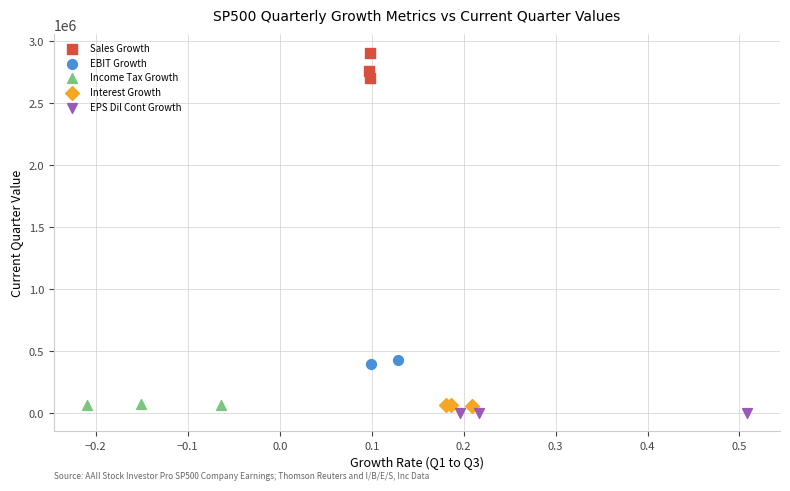

What are all the series names shown in the legend?

Sales Growth, EBIT Growth, Income Tax Growth, Interest Growth, EPS Dil Cont Growth